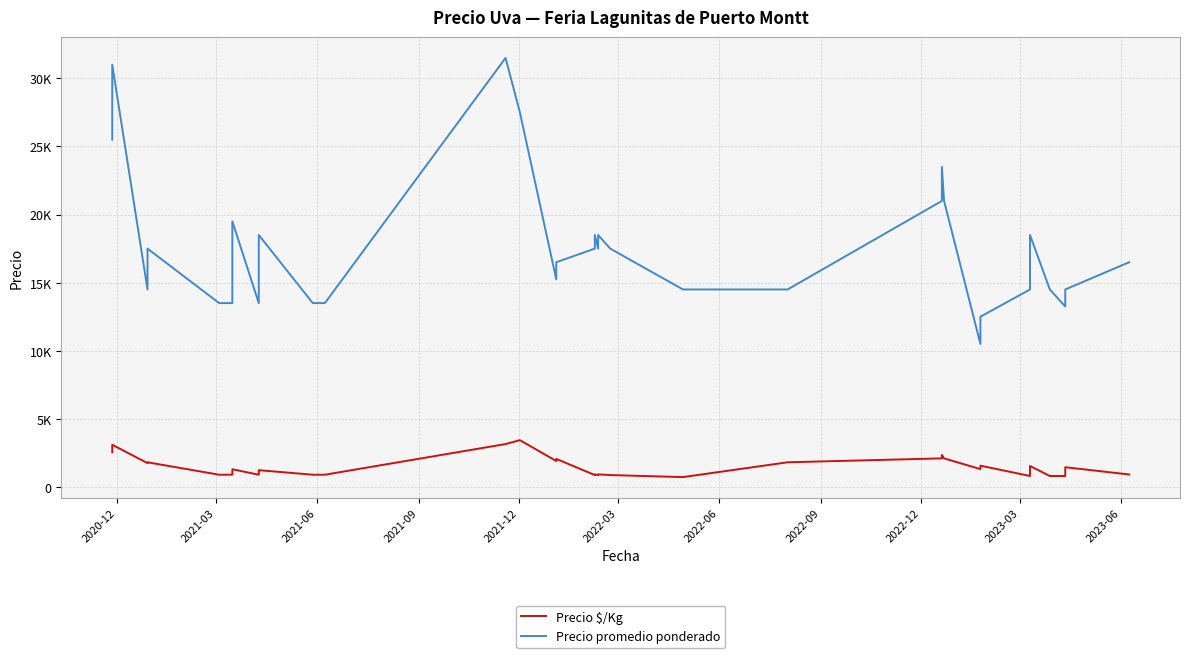

Reading left to right, transcribe all the data shown in this chart.

Precio $/Kg: 2550	3100	1750	1812	900	900	900	900	1300	900	1167	1233	900	900	3150	3438	1906	2062	875	925	875	925	875	875	725	1812	2100	2350	2100	1312	1562	806	806	1542	806	806	806	1104	1450	917
Precio promedio ponderado: 25500	31000	14500	17500	13500	13500	13500	13500	19500	13500	17500	18500	13500	13500	31500	27500	15250	16500	17500	18500	17500	18500	17500	17500	14500	14500	21000	23500	21000	10500	12500	14500	14500	18500	14500	14500	13250	14500	14500	16500